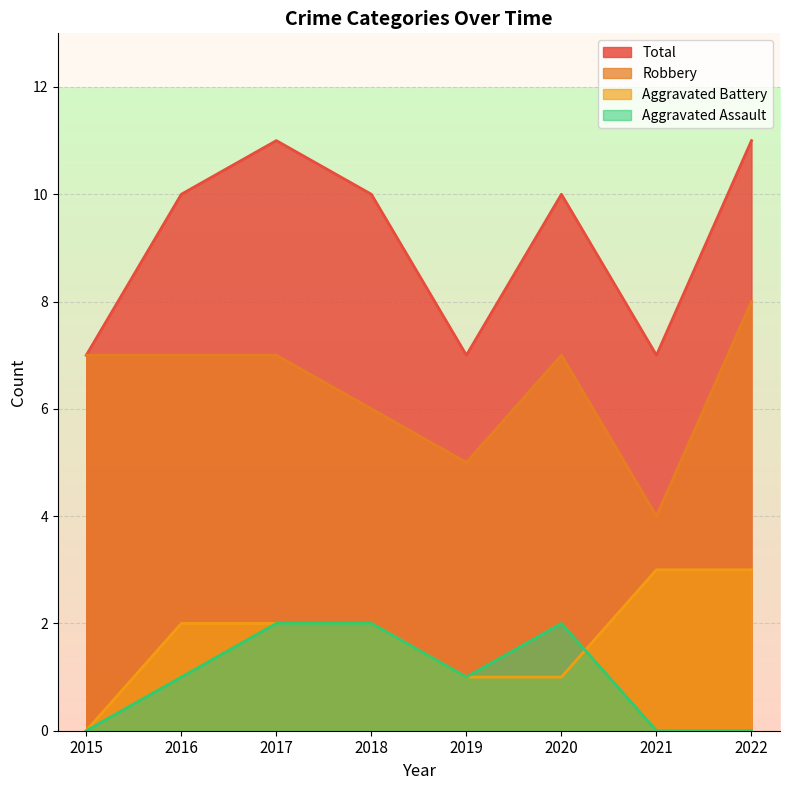

At which category does Total reach its first local valley?

2019